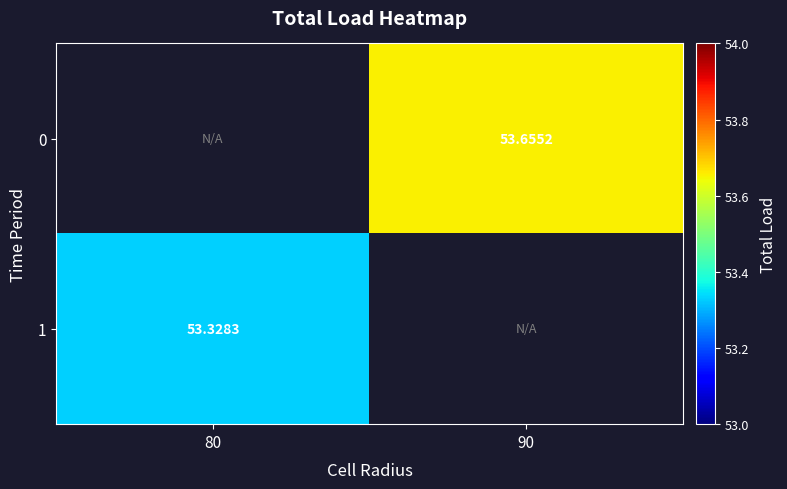

What is the smallest value displayed?

53.3